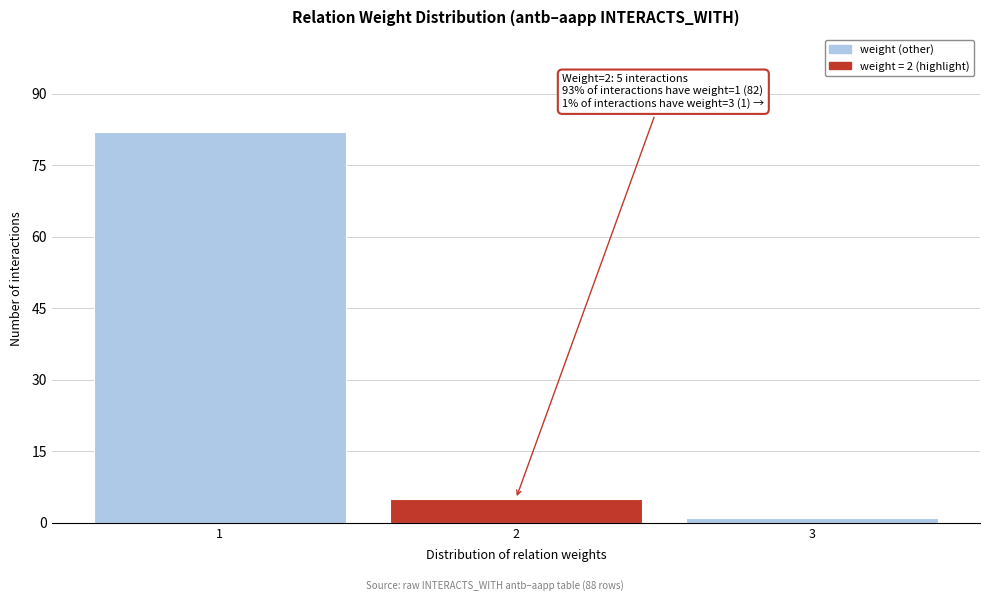

Reading right to left, list all the values displayed in this chart.

3=1	2=5	1=82